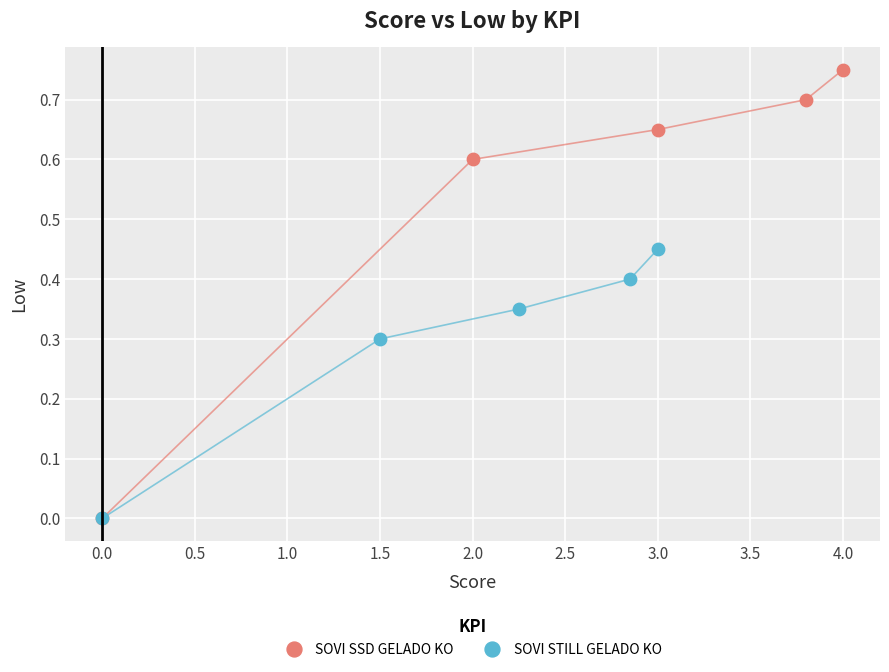

Which series has the widest spread of Y values?

SOVI SSD GELADO KO